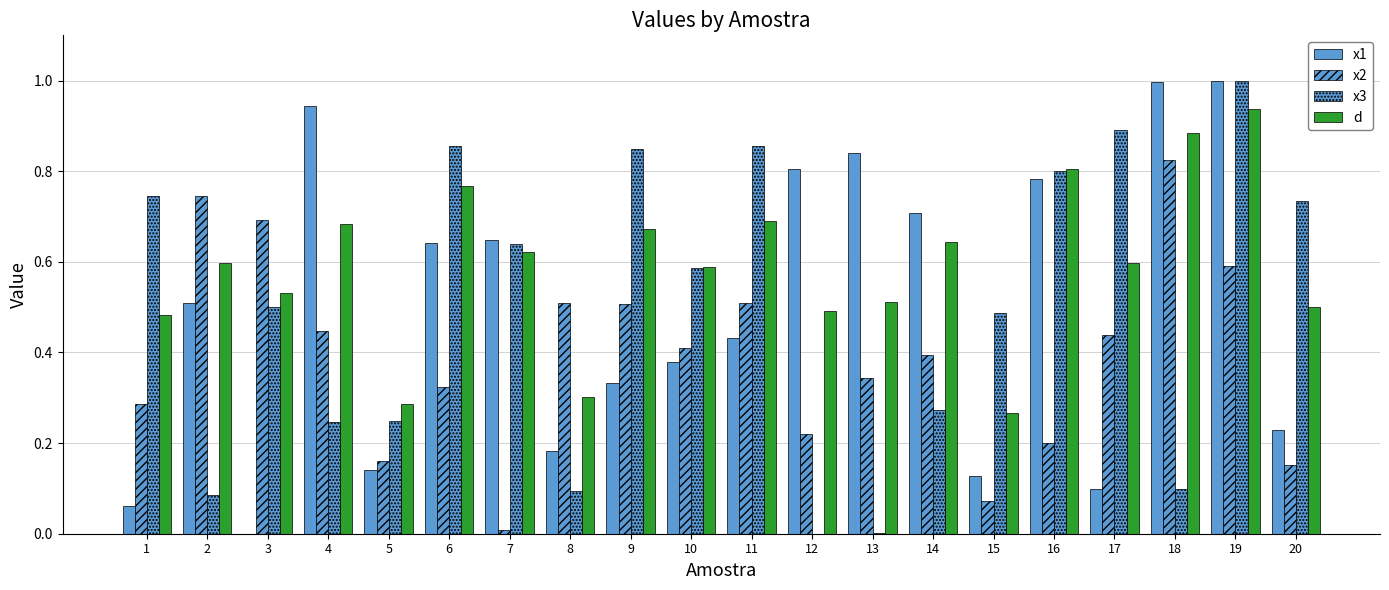

Reading right to left, extract all data points from this chart.

x1: 20=0.2	19=1.0	18=1.0	17=0.1	16=0.8	15=0.1	14=0.7	13=0.8	12=0.8	11=0.4	10=0.4	9=0.3	8=0.2	7=0.6	6=0.6	5=0.1	4=0.9	3=0.0	2=0.5	1=0.1
x2: 20=0.2	19=0.6	18=0.8	17=0.4	16=0.2	15=0.1	14=0.4	13=0.3	12=0.2	11=0.5	10=0.4	9=0.5	8=0.5	7=0.0	6=0.3	5=0.2	4=0.4	3=0.7	2=0.7	1=0.3
x3: 20=0.7	19=1.0	18=0.1	17=0.9	16=0.8	15=0.5	14=0.3	13=0.0	12=0.0	11=0.9	10=0.6	9=0.8	8=0.1	7=0.6	6=0.9	5=0.2	4=0.2	3=0.5	2=0.1	1=0.7
d: 20=0.5	19=0.9	18=0.9	17=0.6	16=0.8	15=0.3	14=0.6	13=0.5	12=0.5	11=0.7	10=0.6	9=0.7	8=0.3	7=0.6	6=0.8	5=0.3	4=0.7	3=0.5	2=0.6	1=0.5